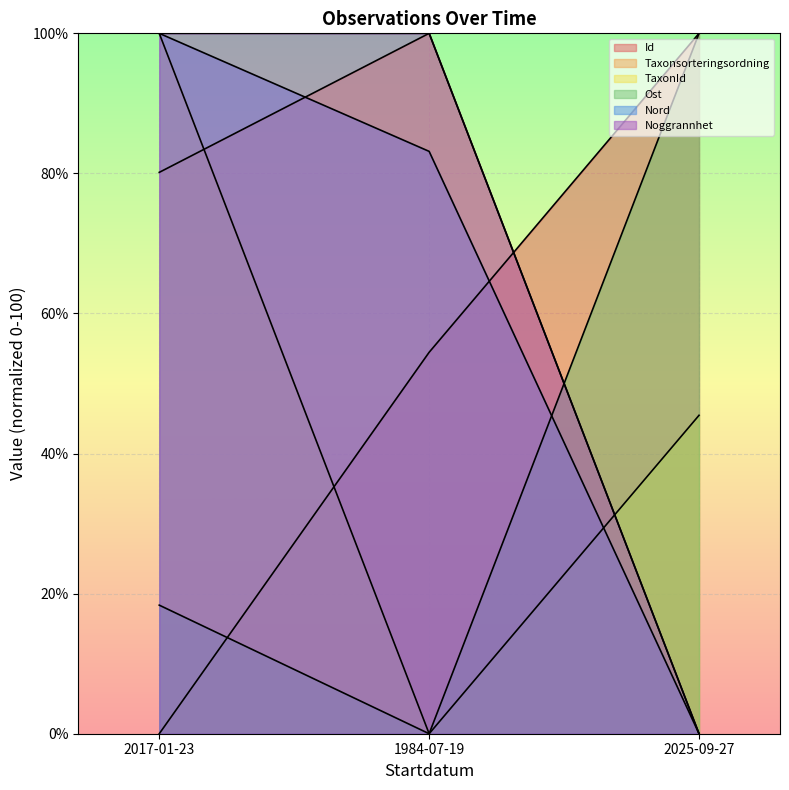

What is the approximate value of TaxonId at 2025-09-27?

45.5